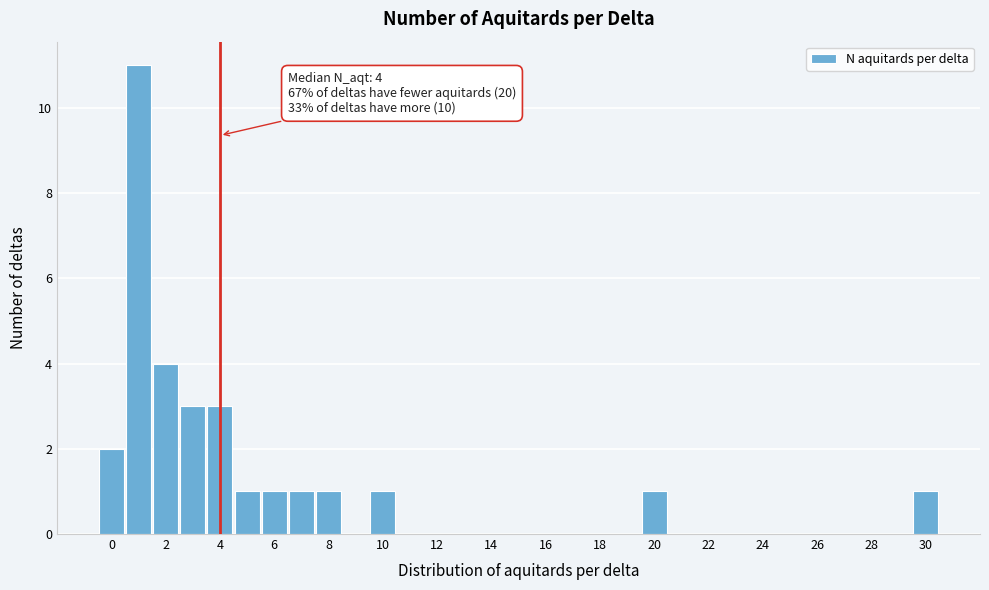

Over which range of the x-axis is the bar tallest?

0.5 to 1.5